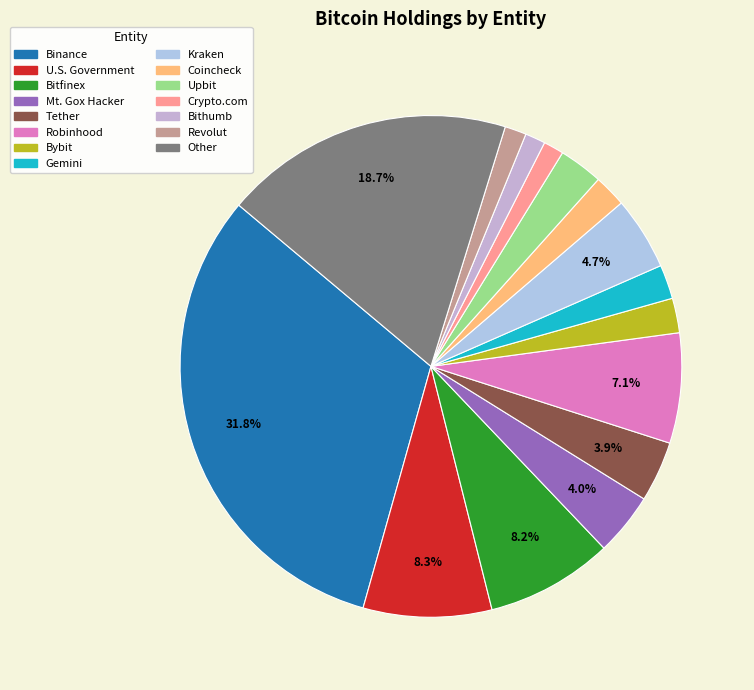

How many slices are in this pie chart?

15